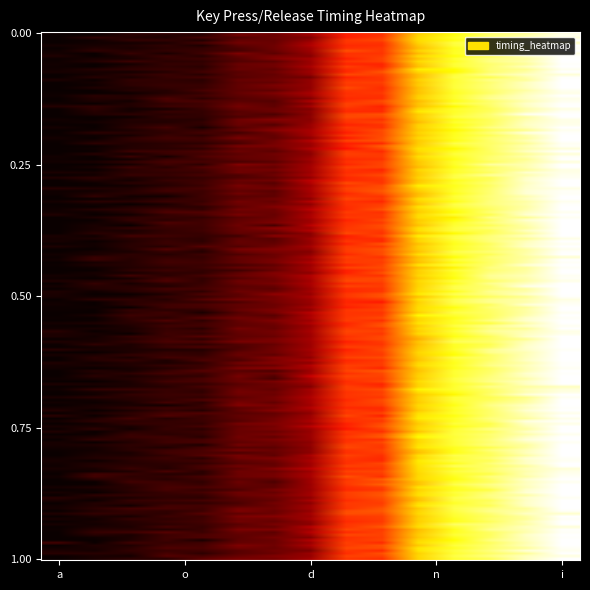

At which category does the chart reach its peak across all series?

i